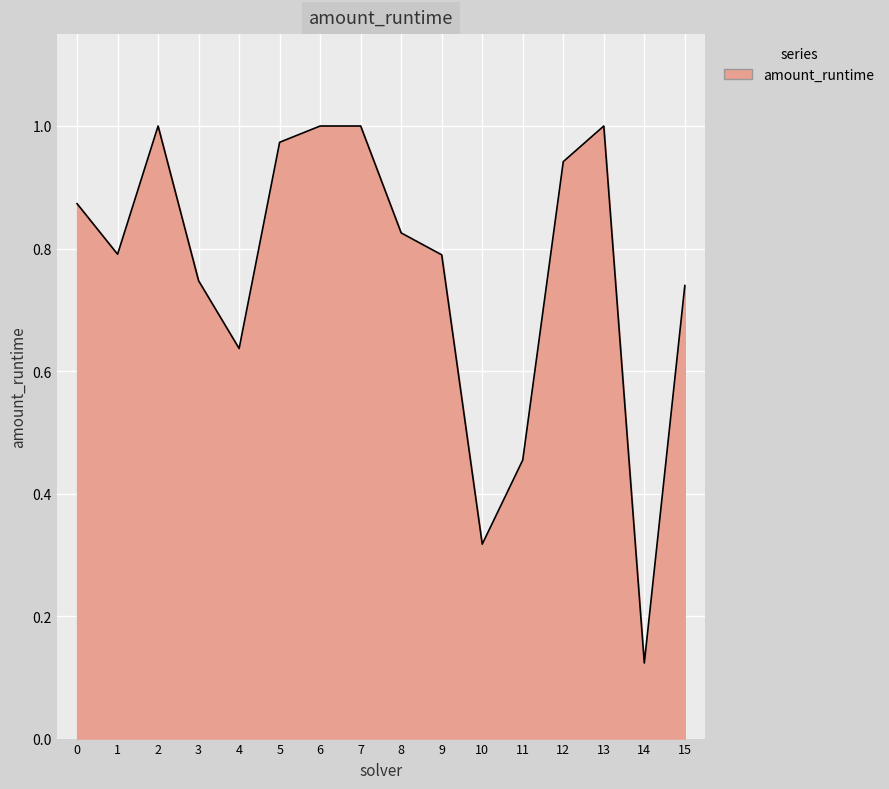

The chart shows a value of 0.7 at 13. True or false?

False